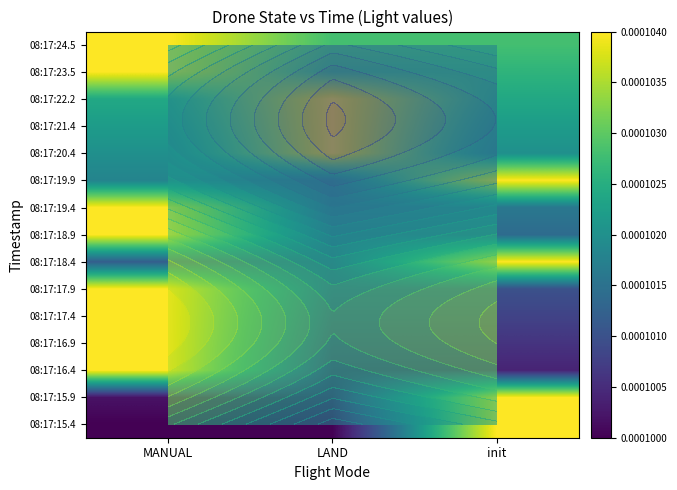

List the labels in order of 08:17:17.4 value, smallest first.

LAND, init, MANUAL